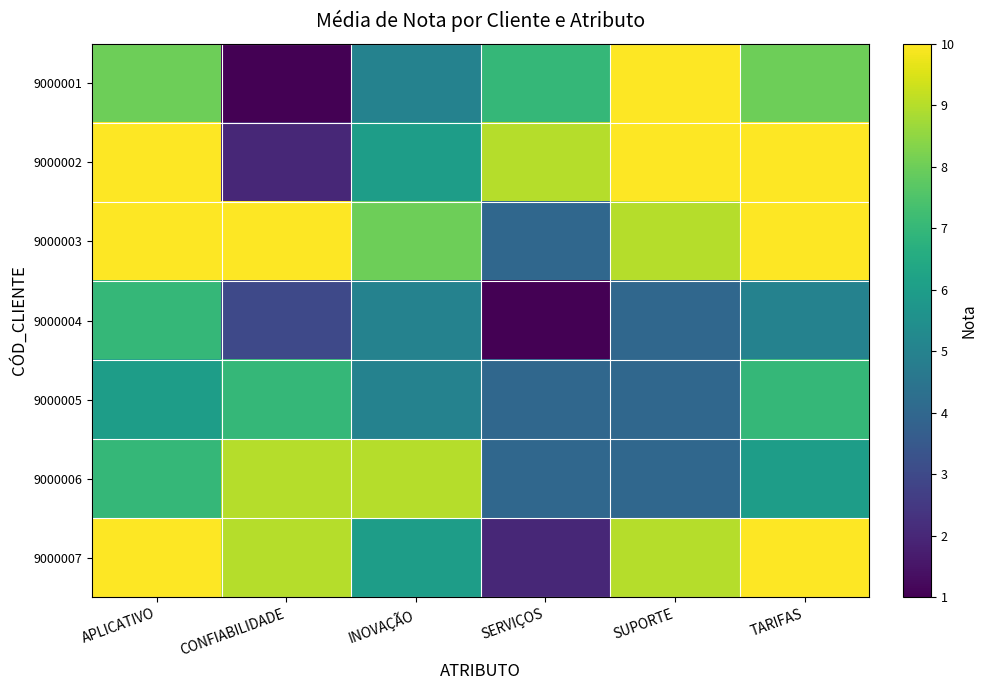

Count the number of categories in the chart.

6